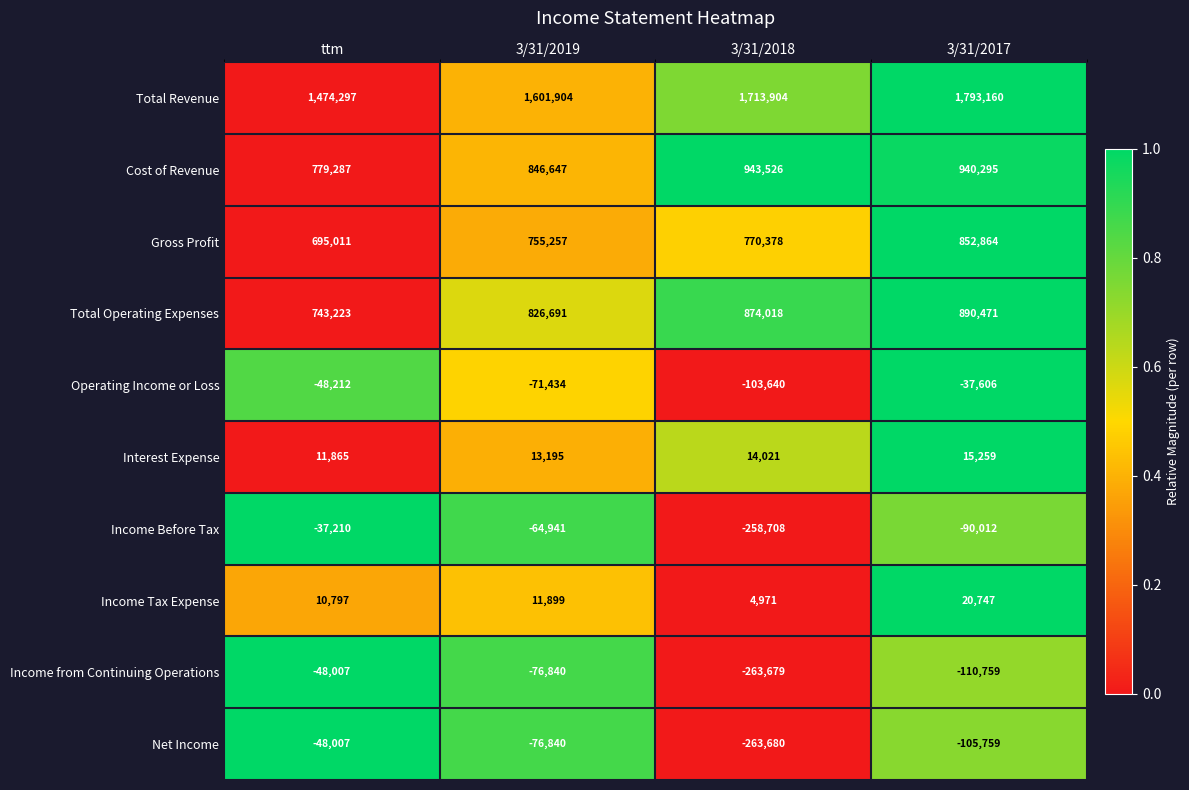

Is it true that Income from Continuing Operations equals -76840 at 3/31/2019?

True